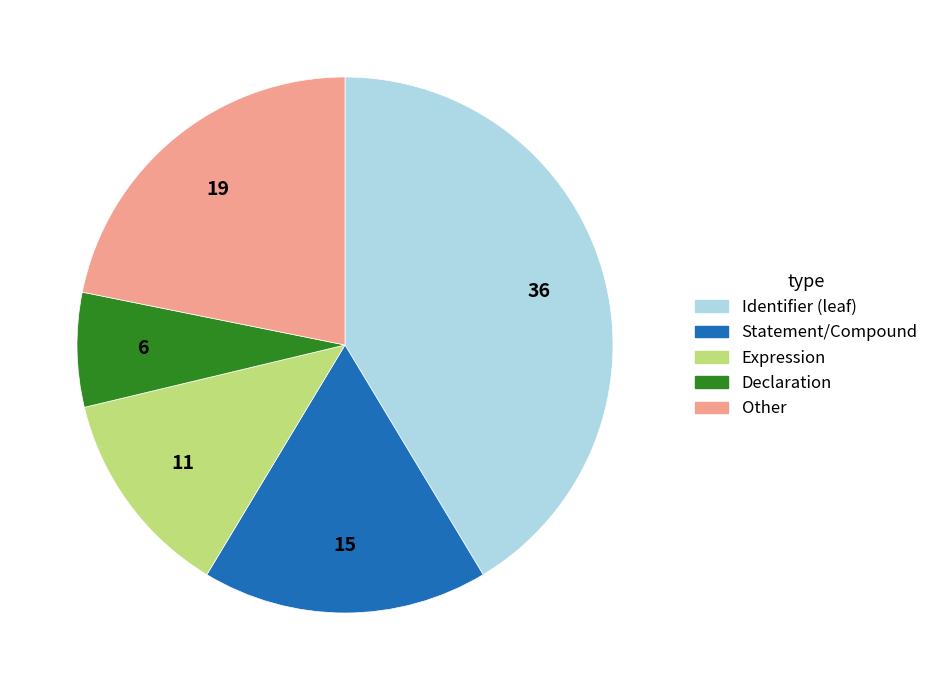

Which category has the biggest portion of the pie?

Identifier (leaf)